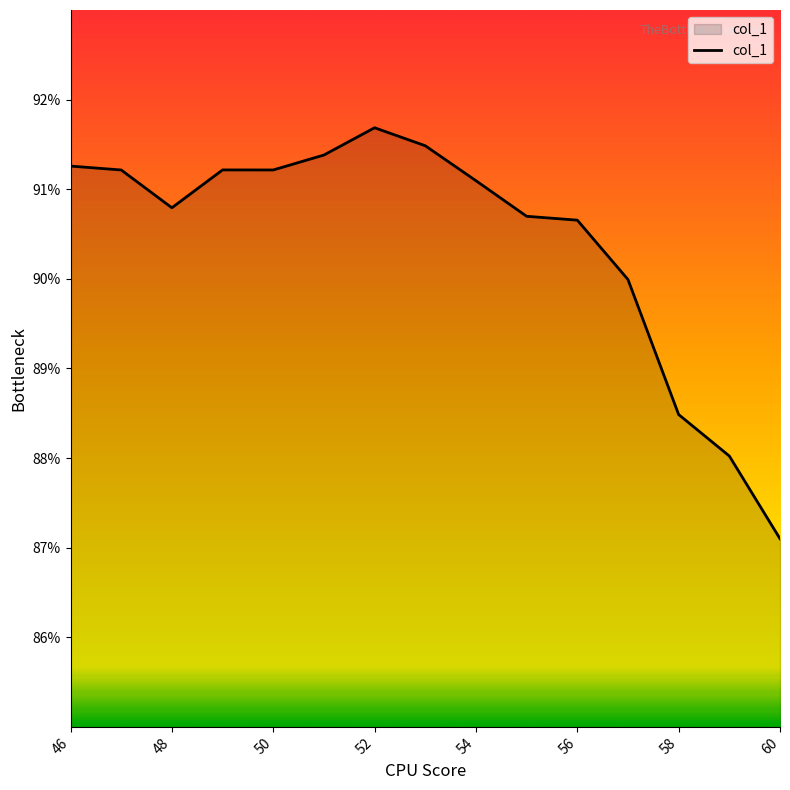

What is the difference between the maximum and minimum values?

4.6